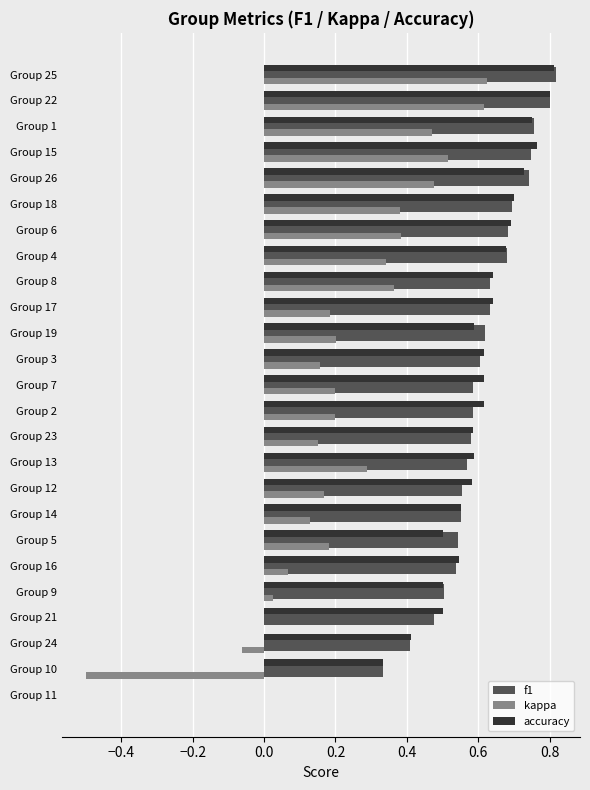

What is the total value across all series at Group 19?

1.4